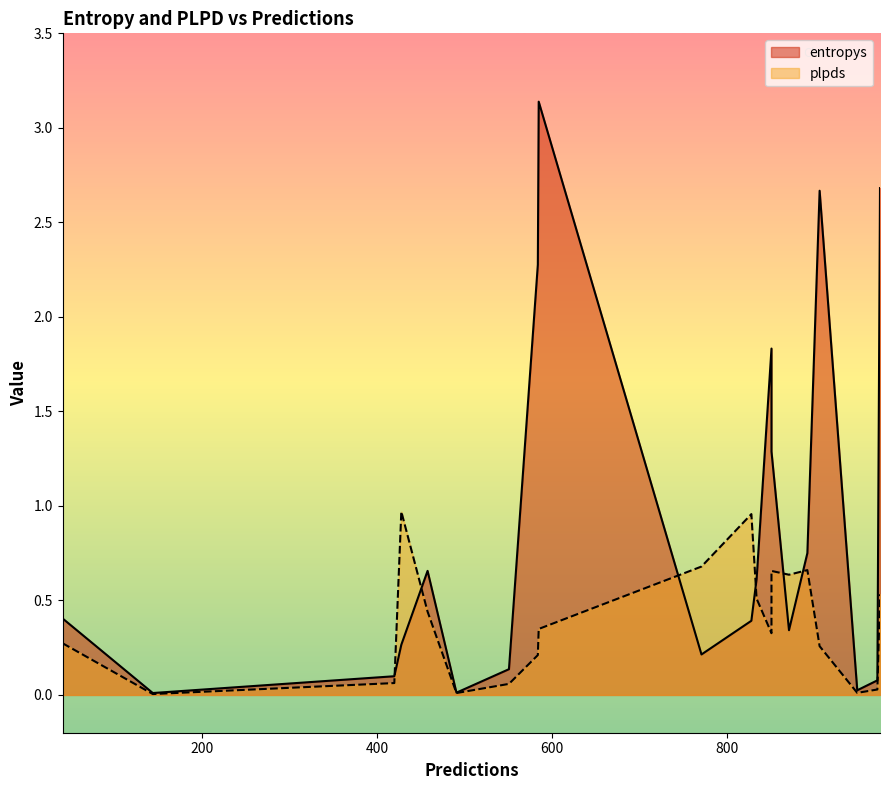

Between 458 and 851, which series saw the biggest shift?

entropys